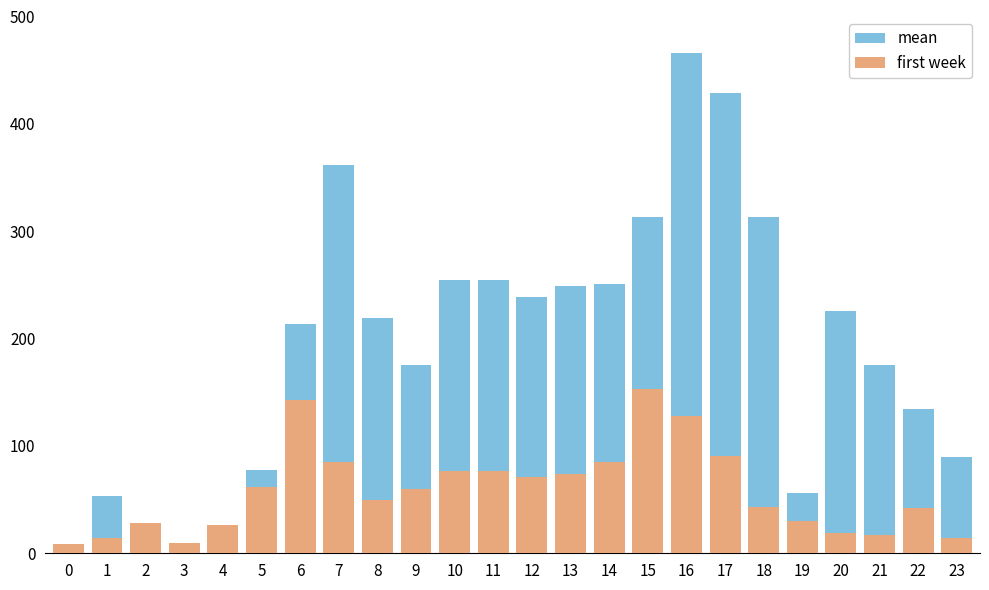

Are the bars horizontal?

No